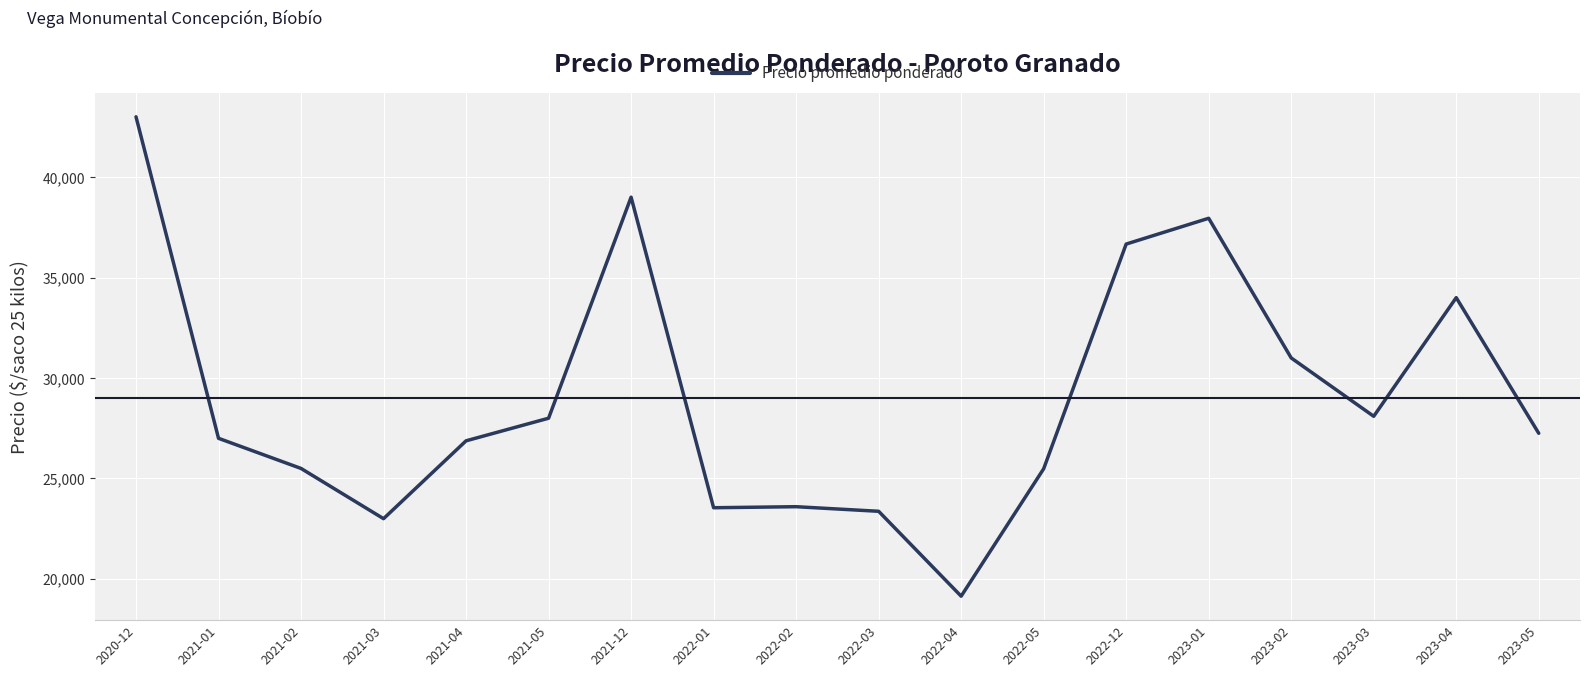

The chart shows a value of 7676.0 at 2023-03. True or false?

False